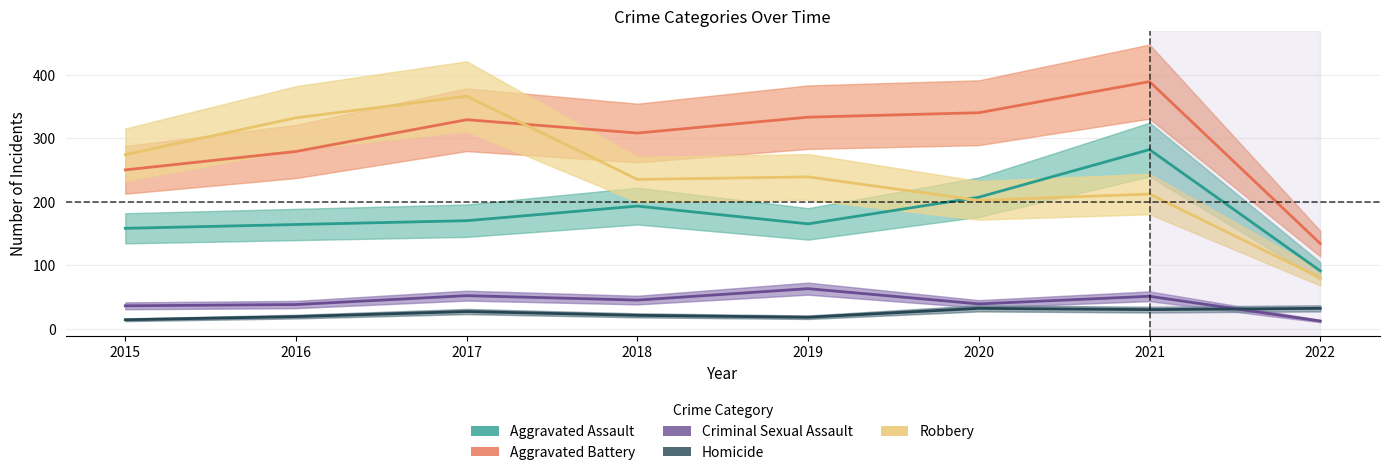

Does the chart display data point markers on the line(s)?

No